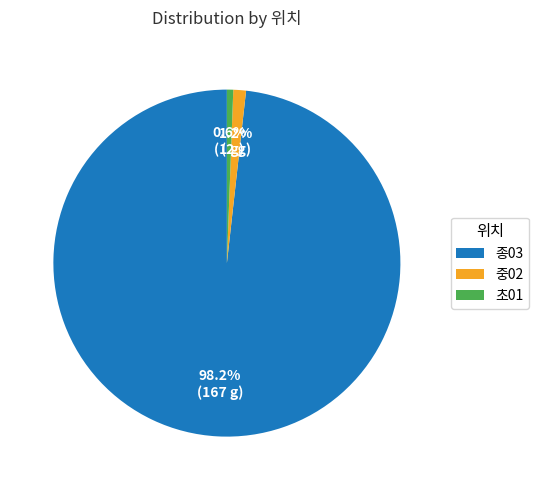

Is there a majority slice in this chart?

Yes